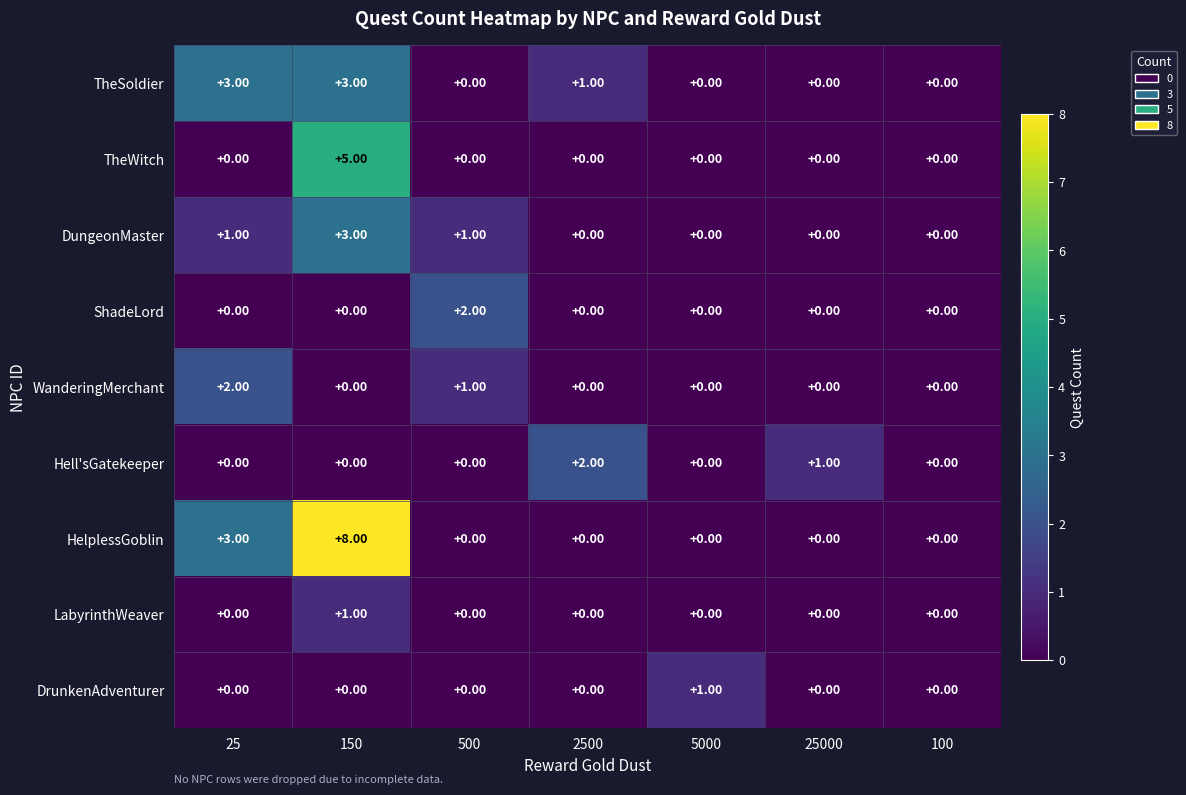

How many series are shown in this chart?

9